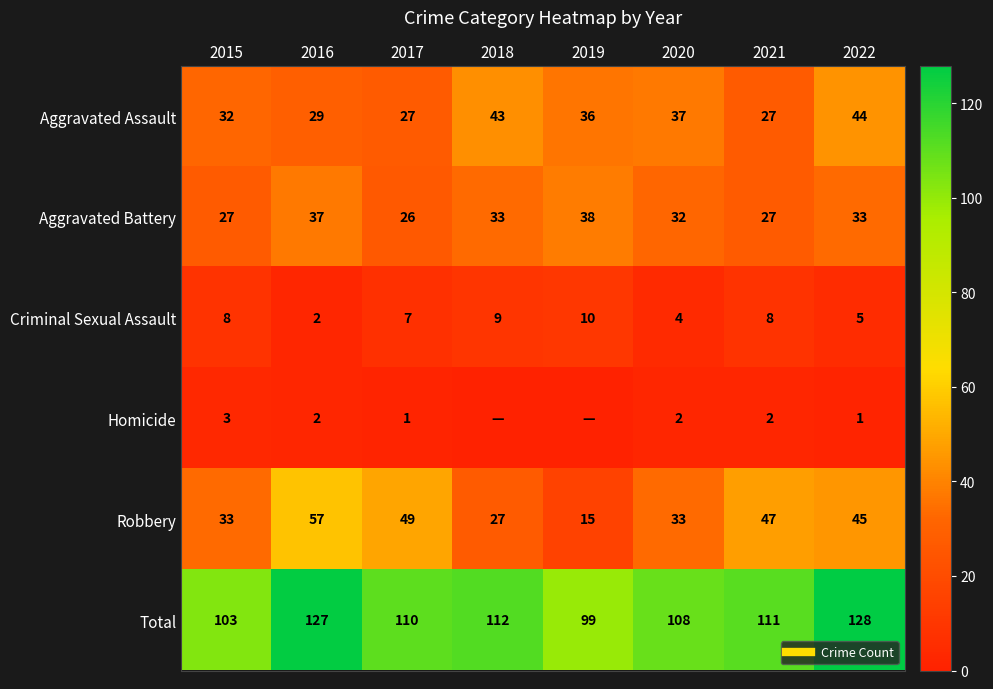

The Robbery series shows 12 at 2015. True or false?

False